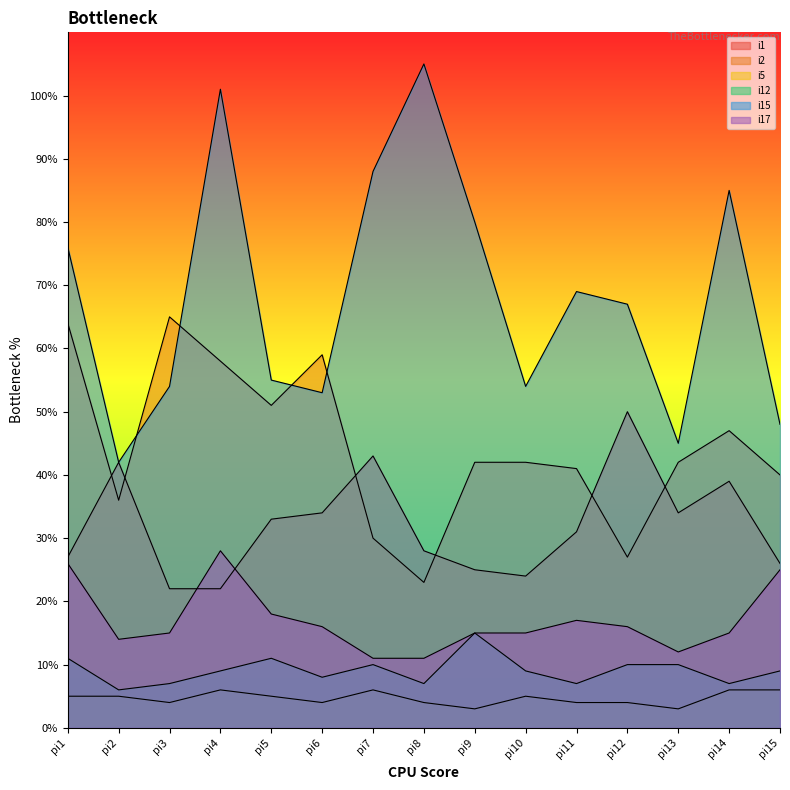

Does the chart display data point markers on the line(s)?

No